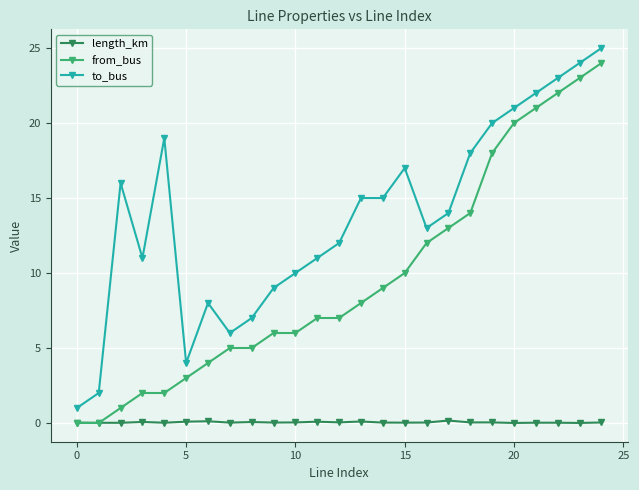

True or false: to_bus has more than 0 points higher than both neighbors.

True